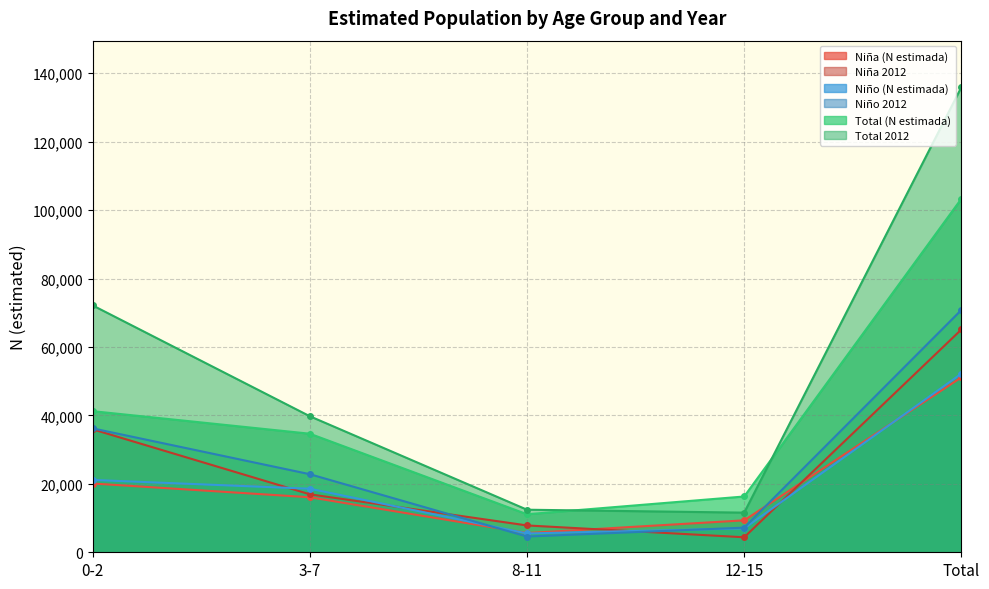

True or false: Total (N estimada) has more than 0 interior local peaks.

False